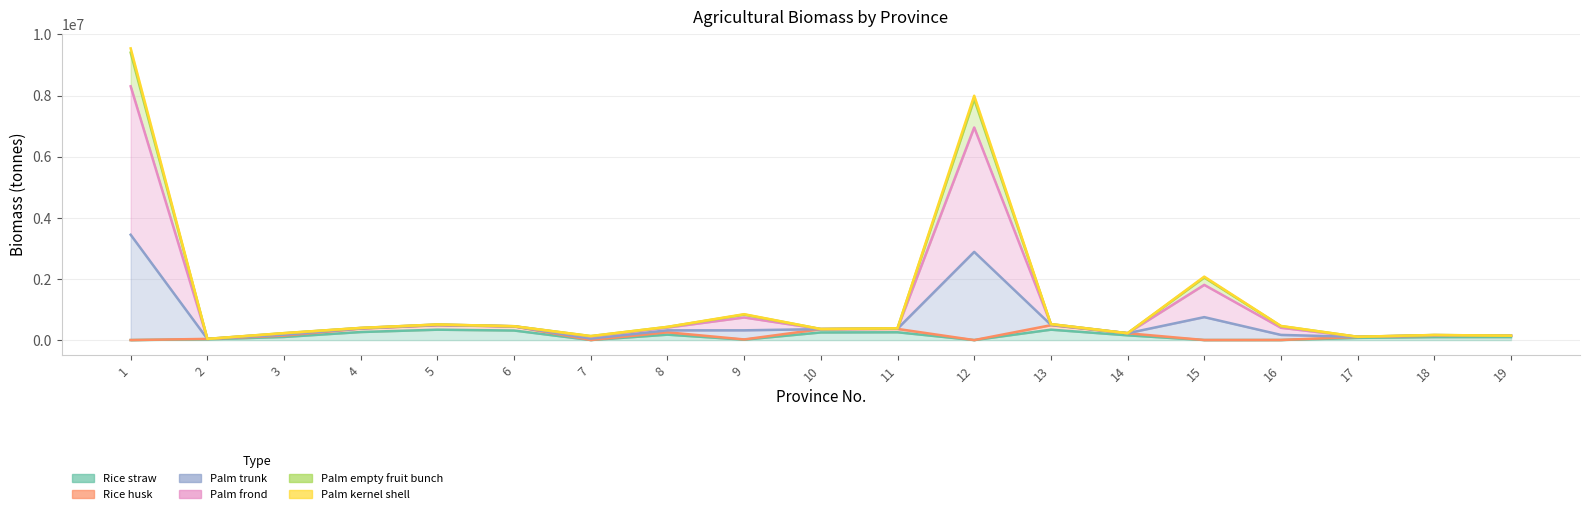

True or false: Rice straw and Palm frond intersect in this chart.

False